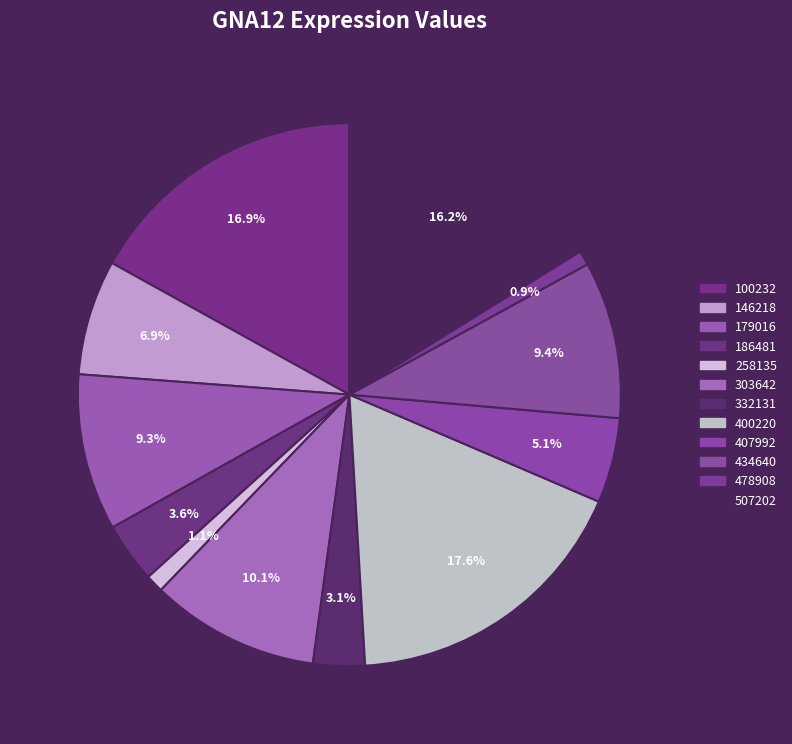

Which slice is the smallest?

478908